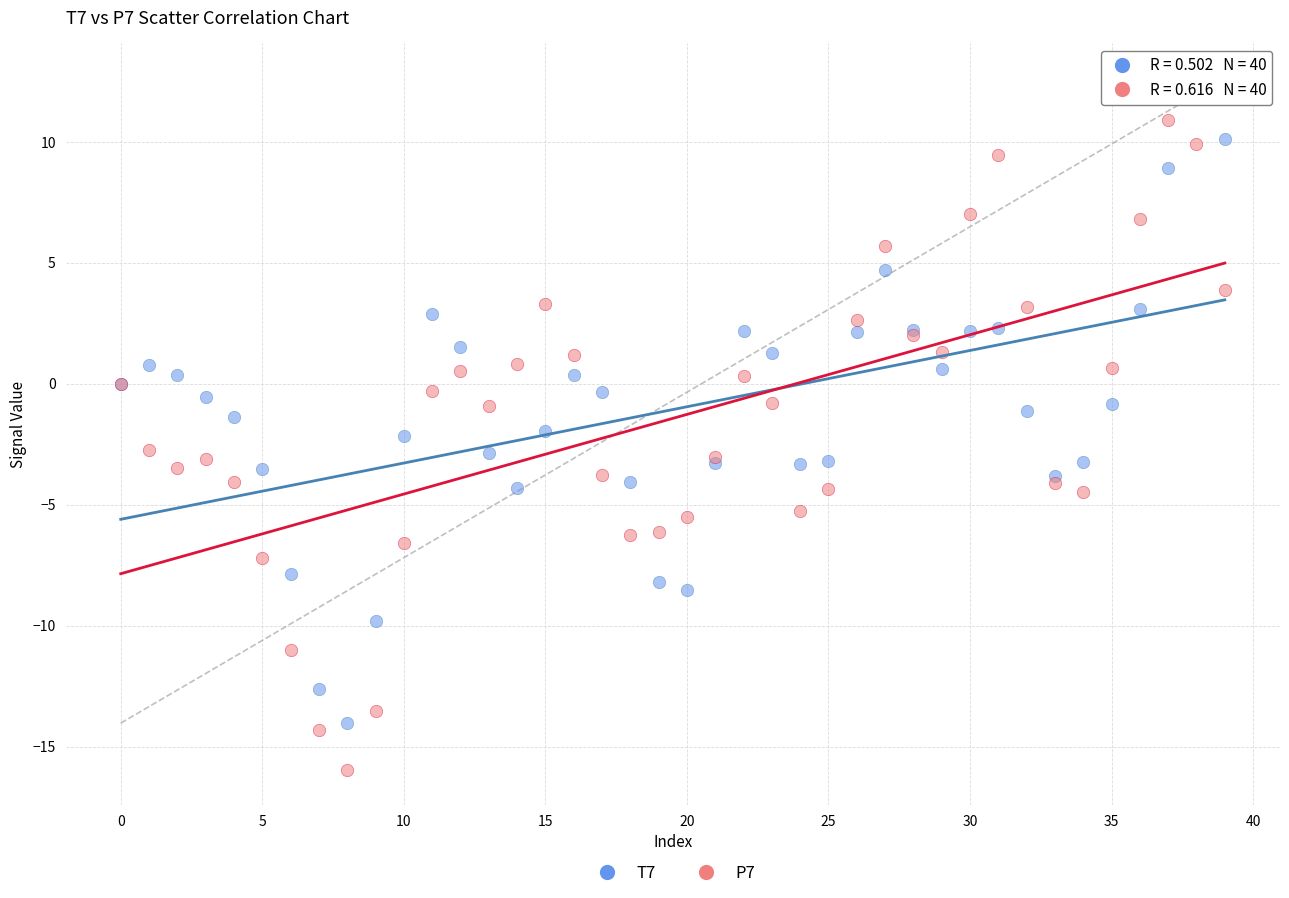

Which series contains the lowest Y value?

P7